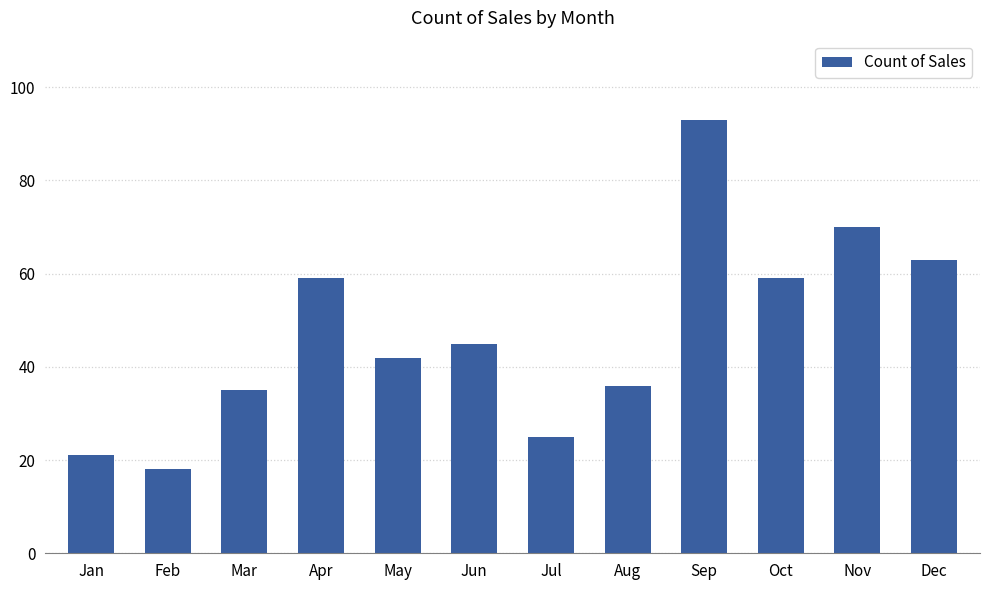

True or false: the data shows 8 at Jan.

False